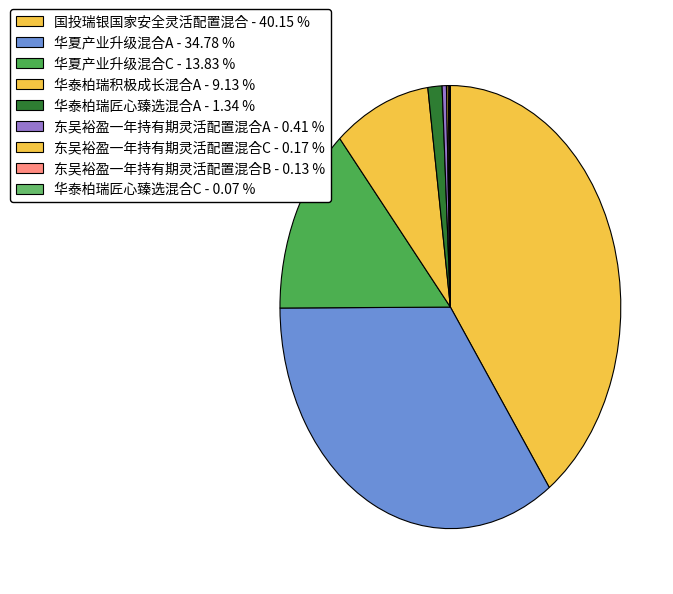

What is the ratio of the value at 华夏产业升级混合C to the value at 国投瑞银国家安全灵活配置混合?

0.3